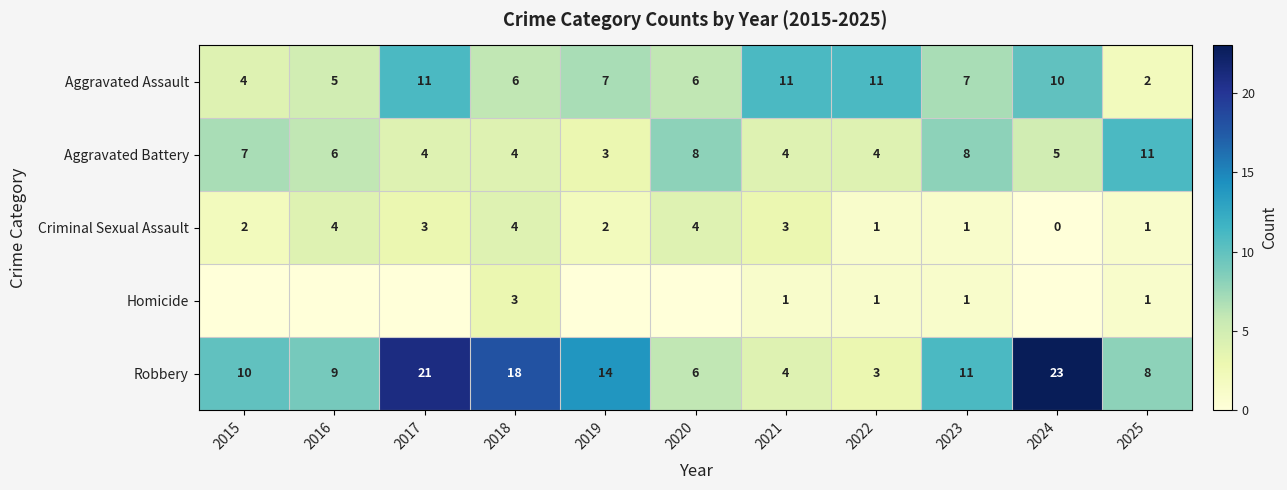

What is the minimum value for Aggravated Battery?

3